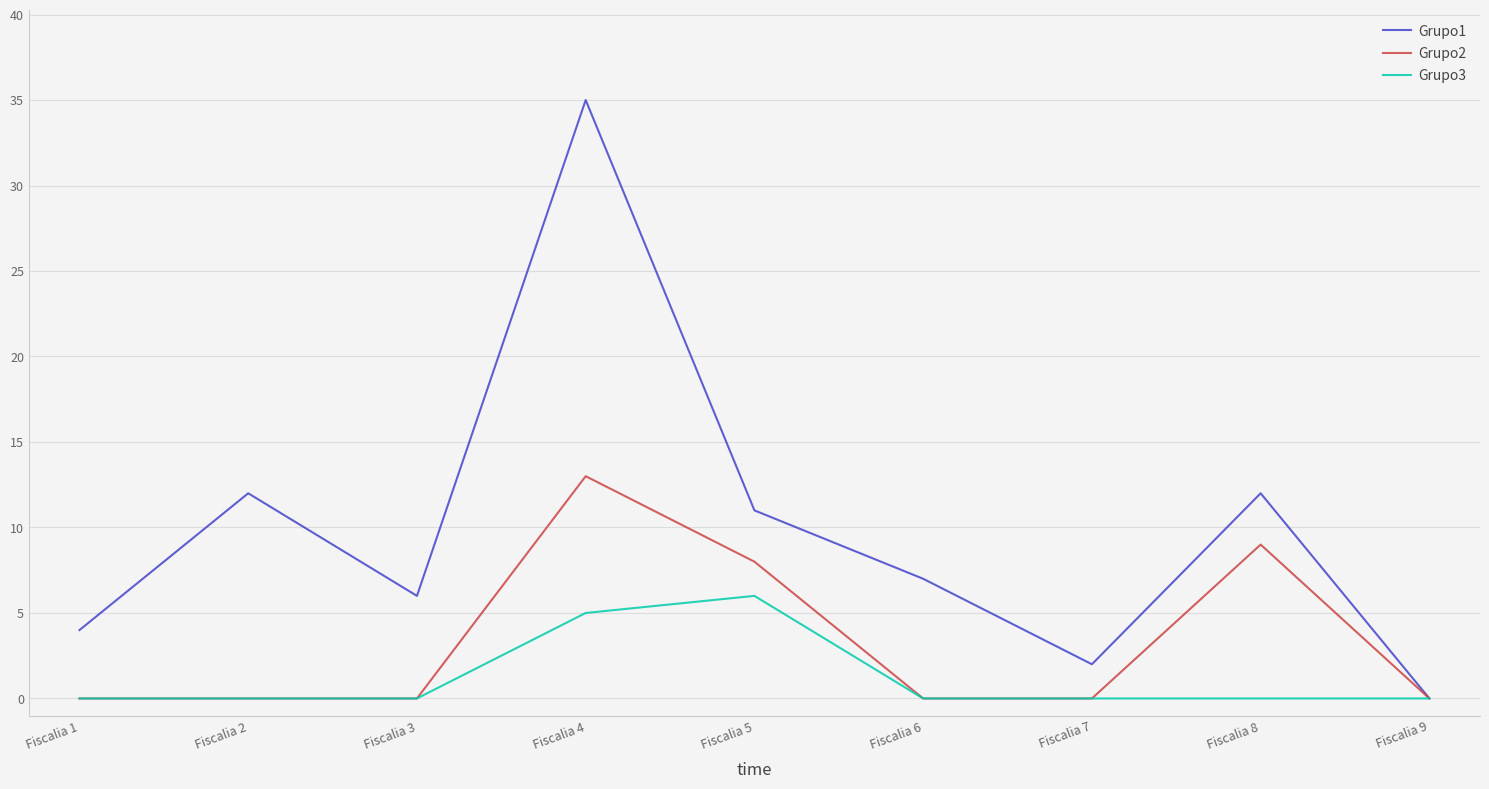

At which category is the sum across all series the highest?

Fiscalia 4